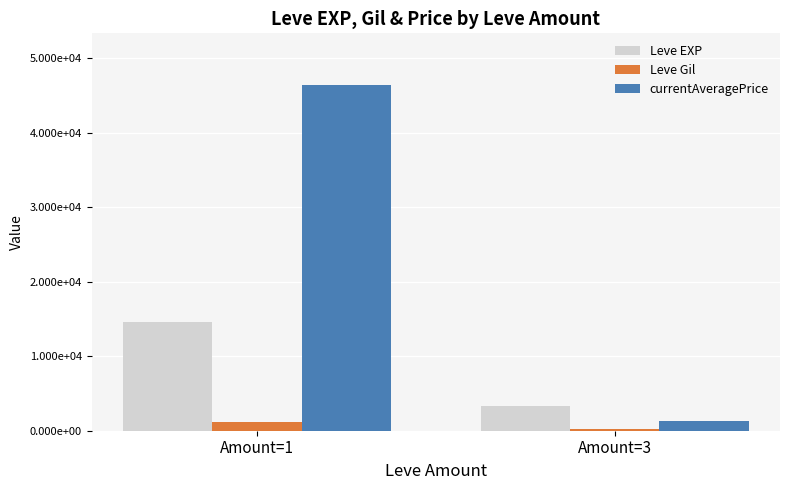

What is the lowest value of the Leve Gil series?

251.0